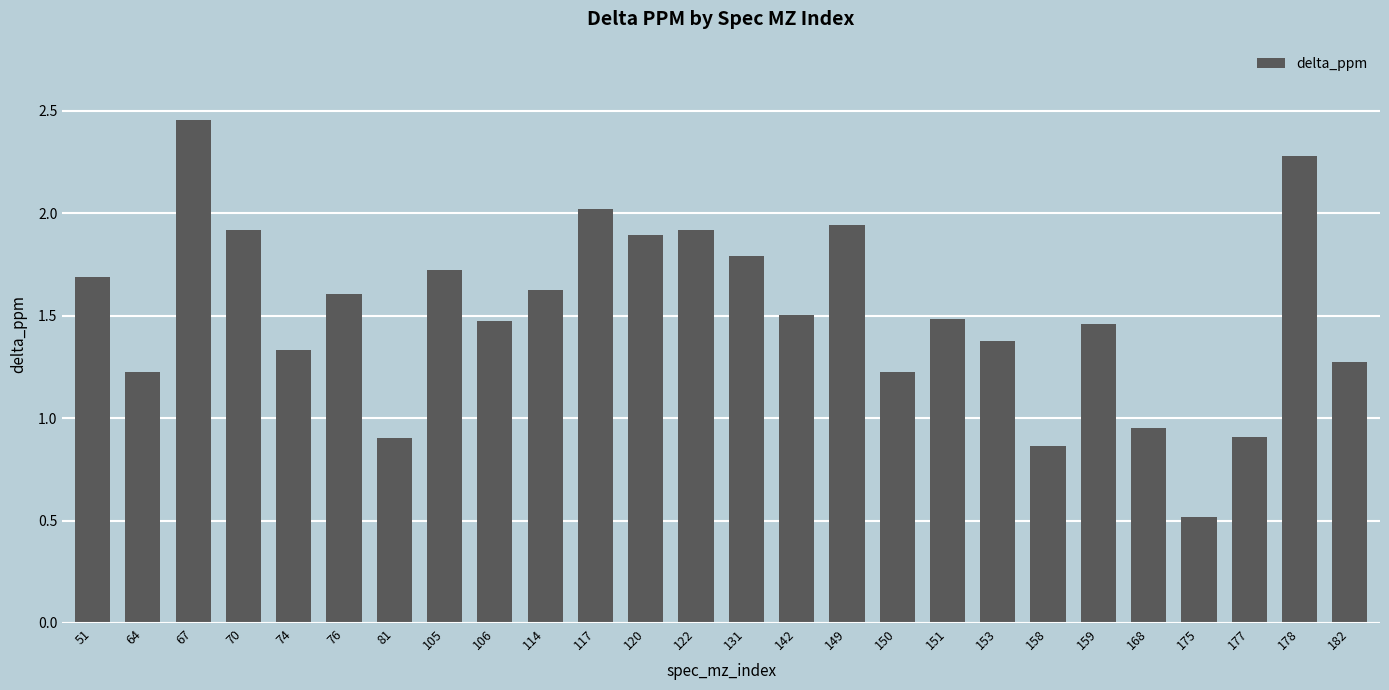

Are the bars grouped side by side (vs. stacked)?

No